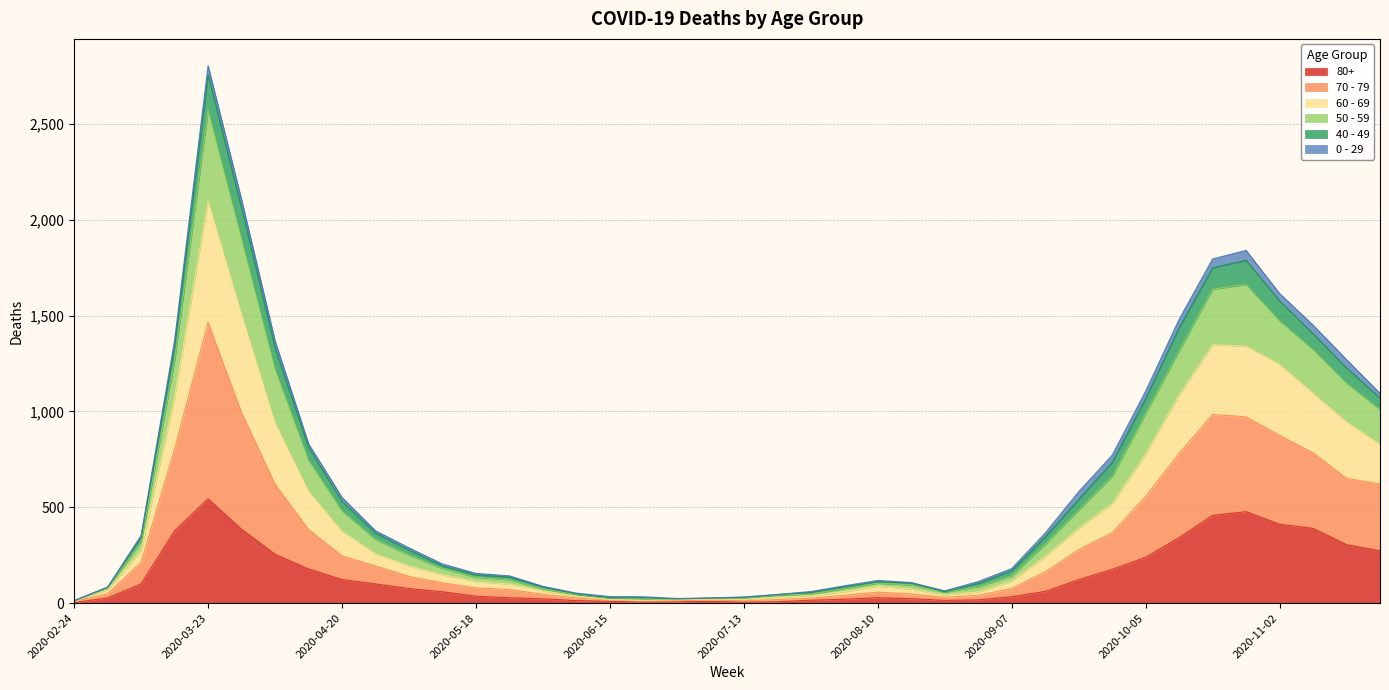

At which category is the sum across all series the highest?

2020-03-23